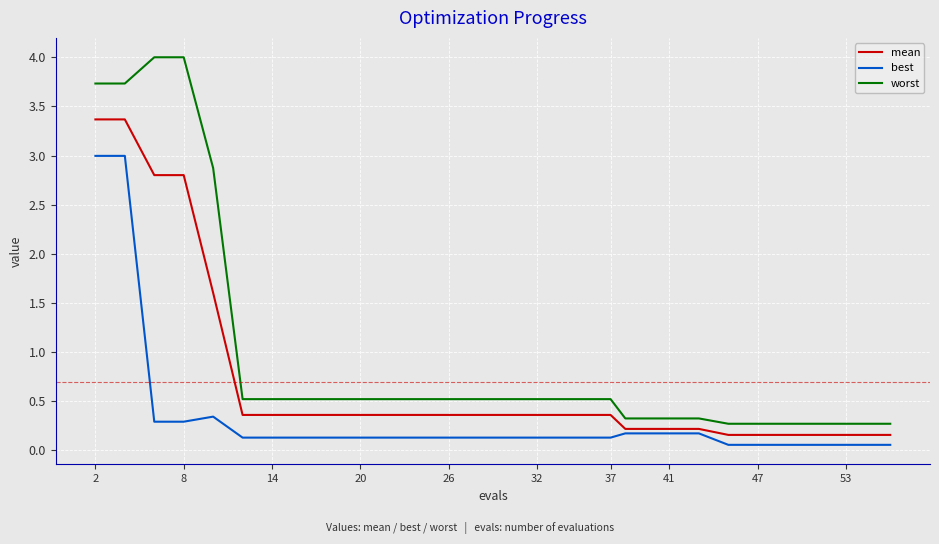

What is the maximum value shown in the chart?

4.0